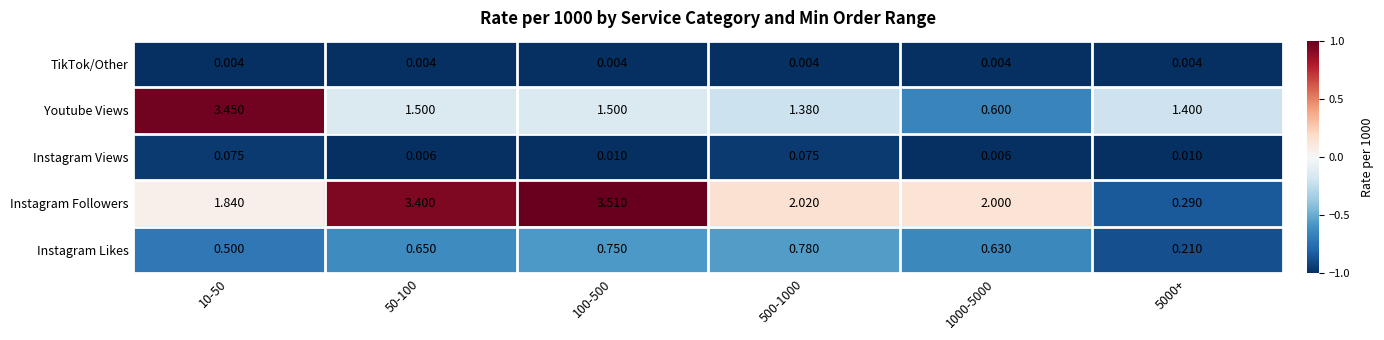

Between 50-100 and 100-500, which series saw the biggest shift?

Instagram Followers